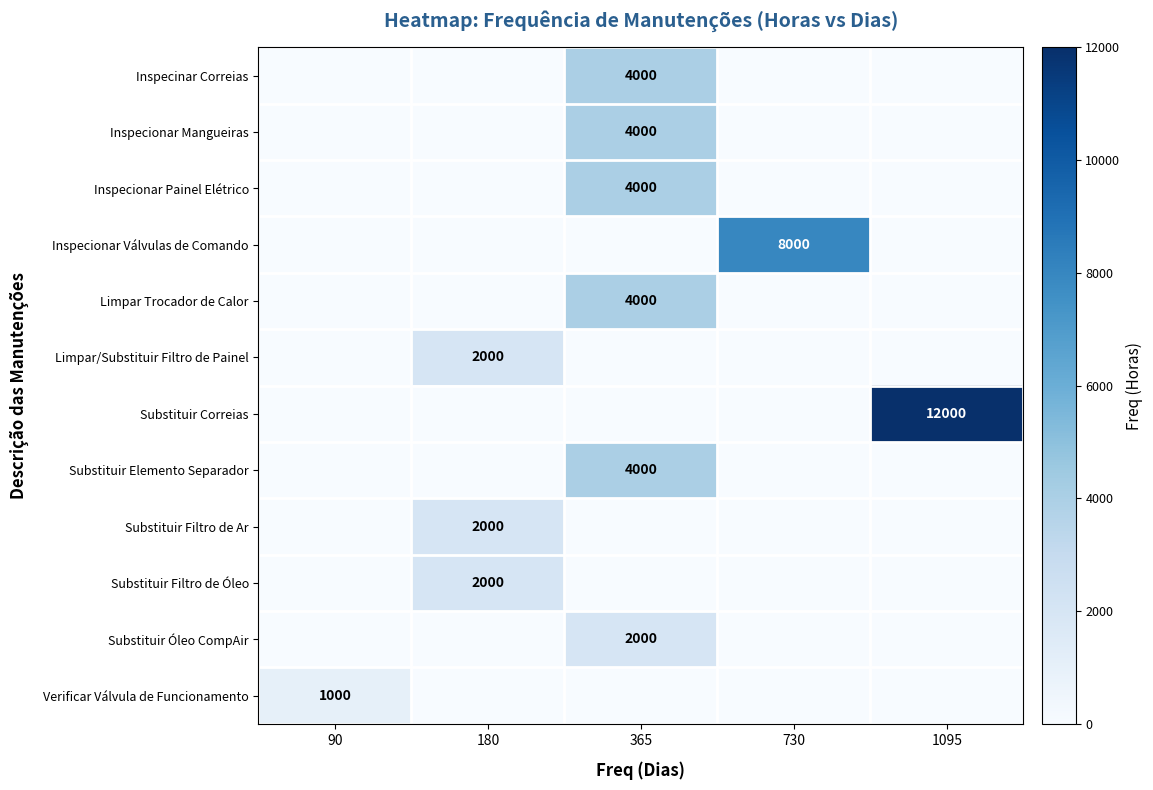

Which category has the highest value across all series?

1095